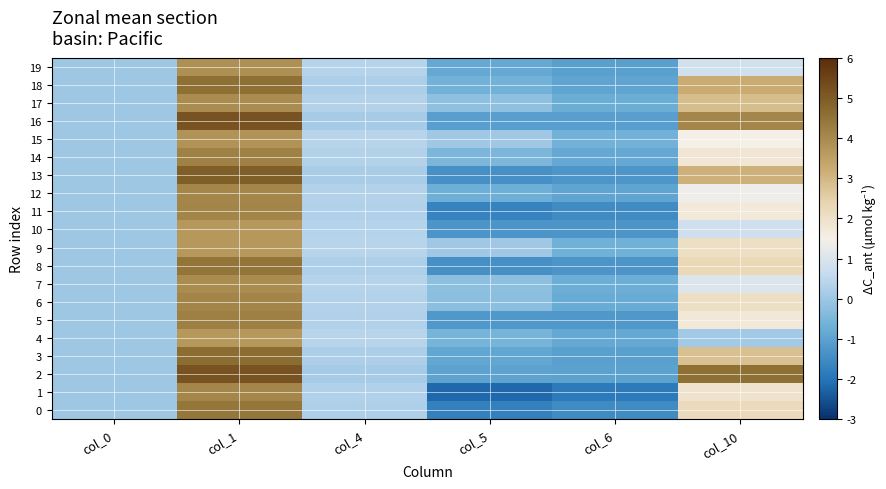

Rank the series at col_5 from lowest to highest value.

1, 0, 11, 8, 13, 10, 5, 16, 2, 3, 19, 12, 18, 4, 14, 6, 7, 17, 15, 9